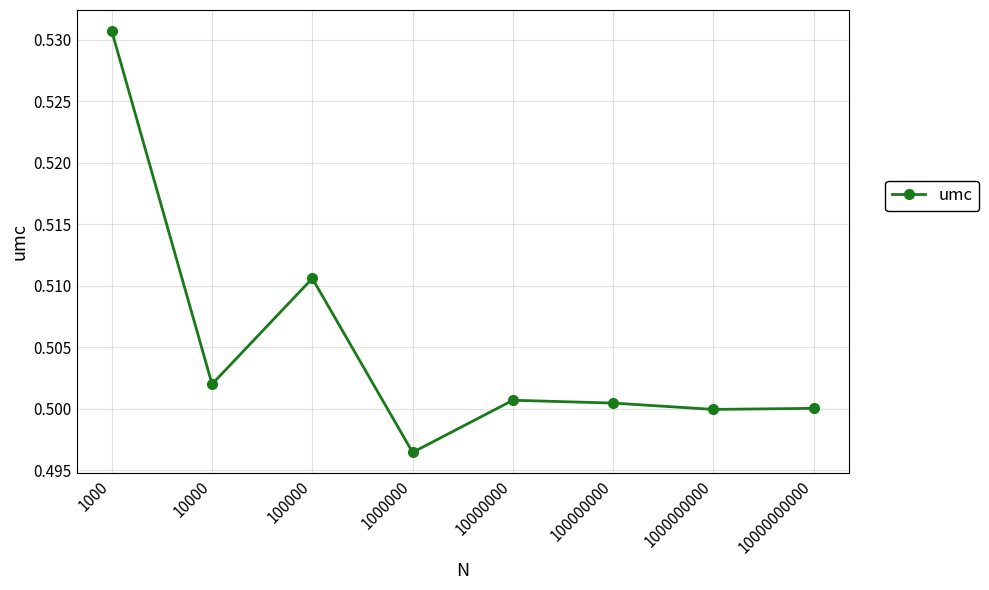

Which category has the highest value across all series?

1000